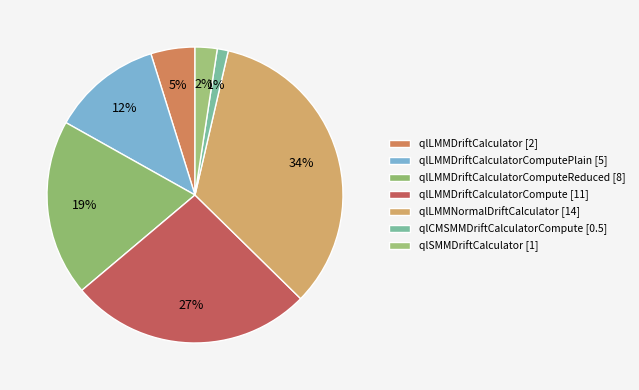

Count the number of slices in the pie.

7